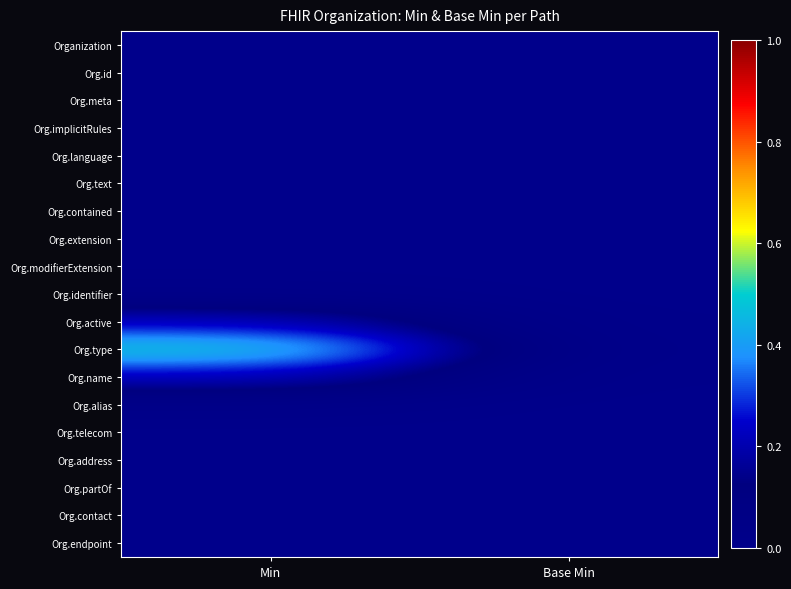

Count the number of categories in the chart.

2